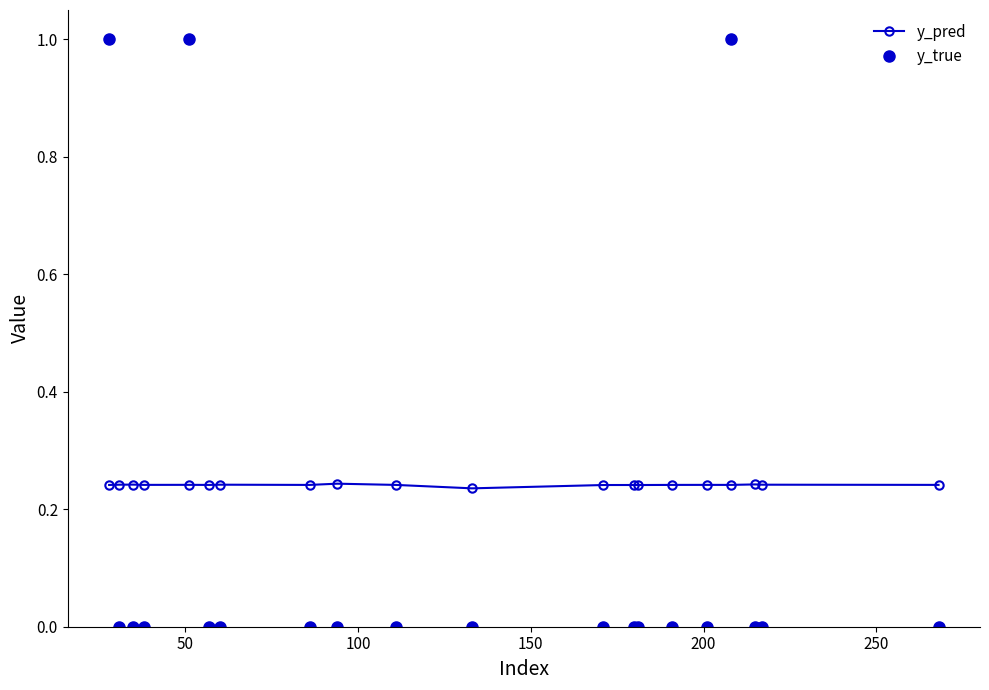

How many lines are shown in the chart?

2